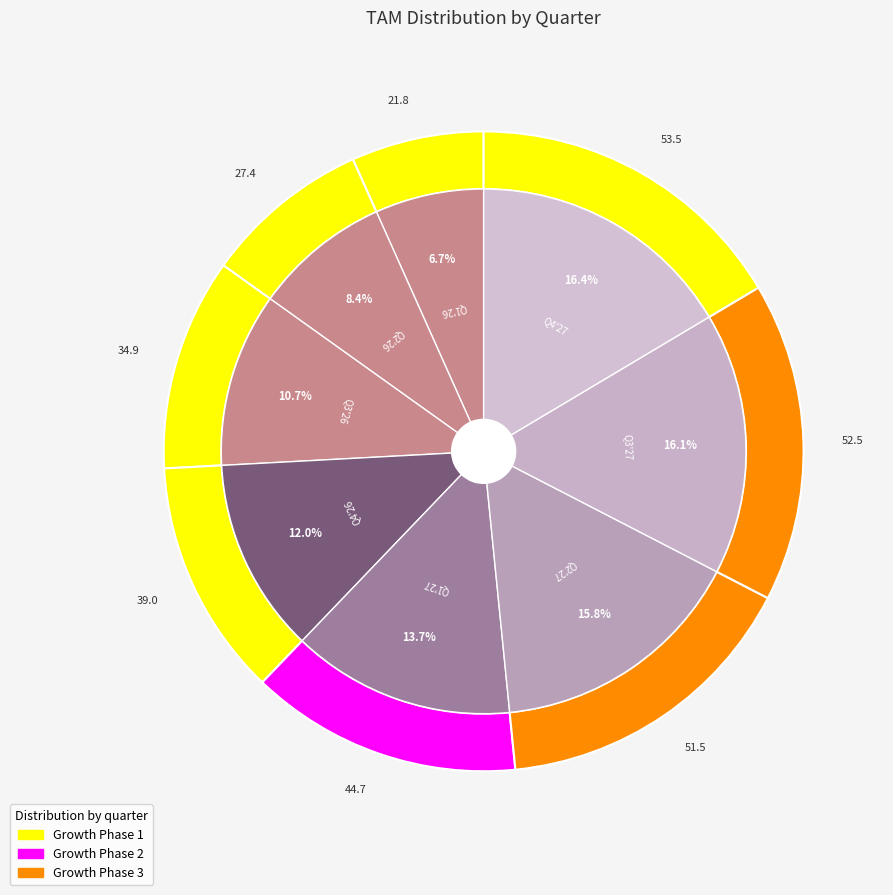

To the nearest percent, what is the average slice percentage?

12%